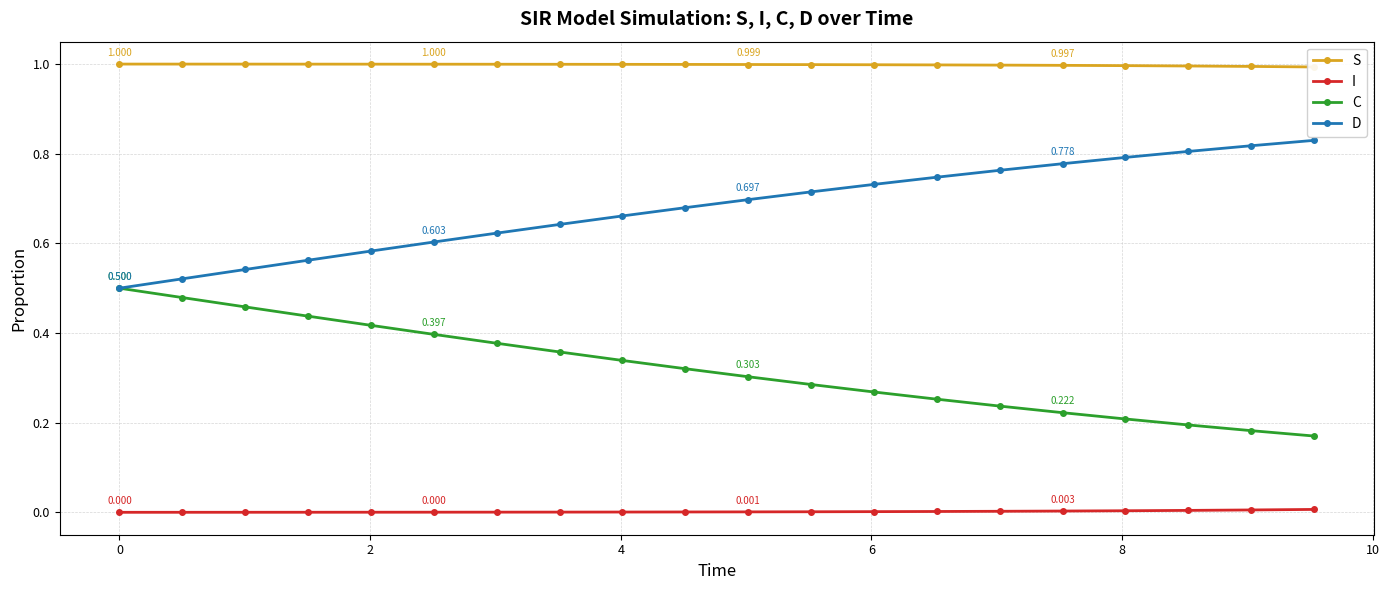

True or false: D and I cross at least once.

False